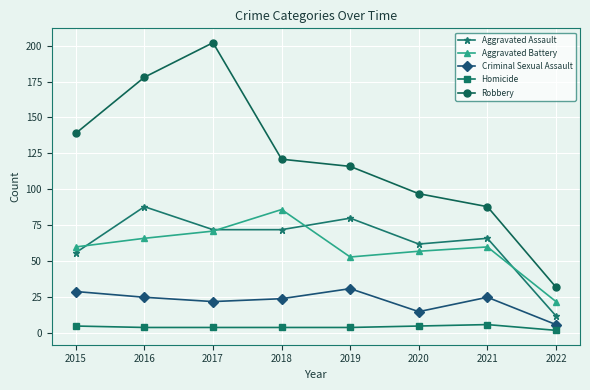

The Aggravated Battery series shows 95 at 2019. True or false?

False